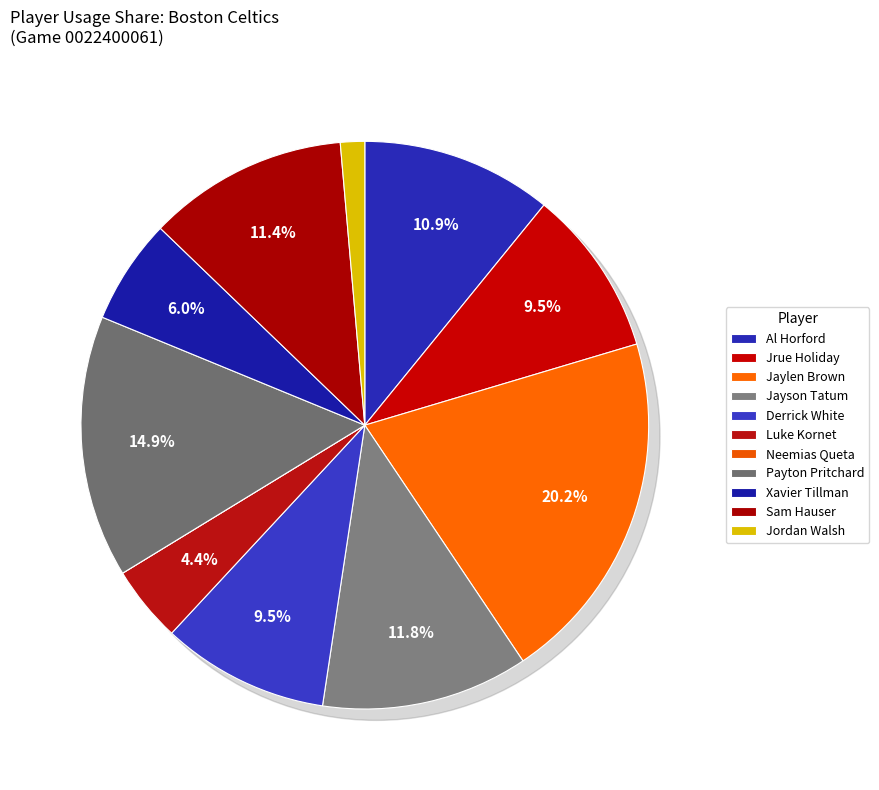

What is the smallest slice in the pie chart?

Neemias Queta